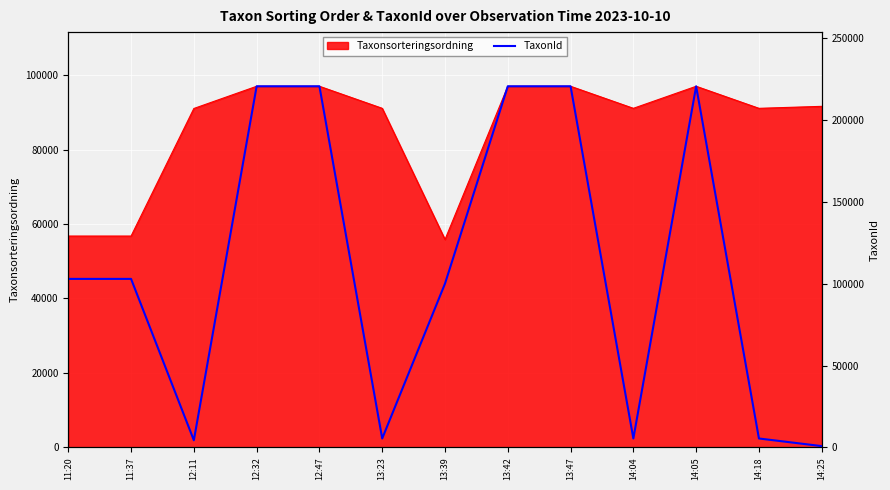

Where is the first local minimum?

12:11